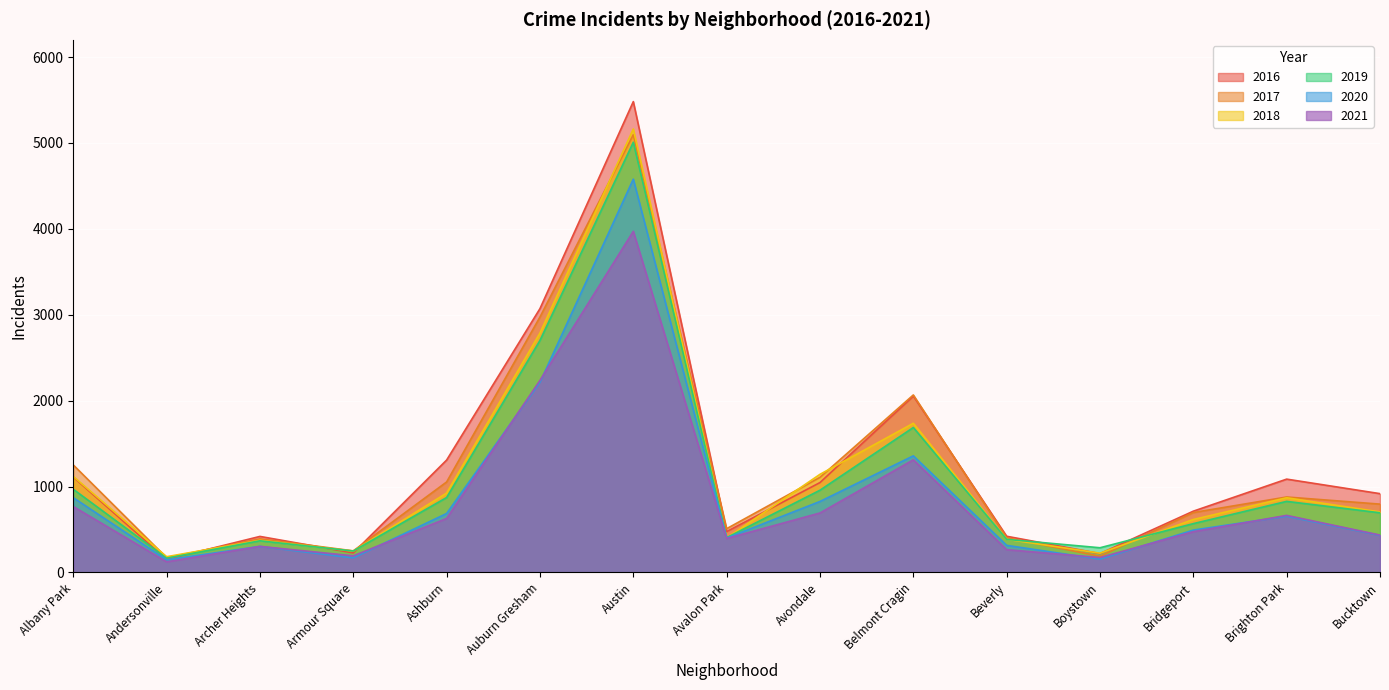

What is the label of the 2nd point from the left?

Andersonville